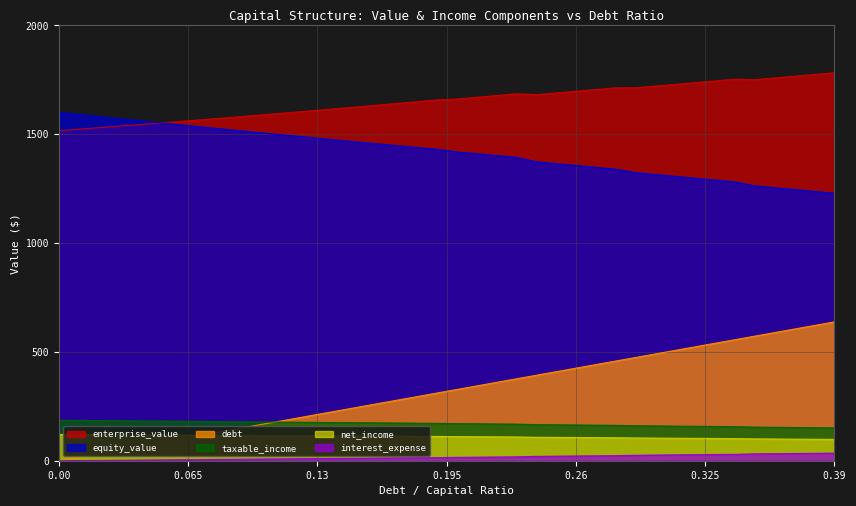

How many lines are shown in the chart?

6